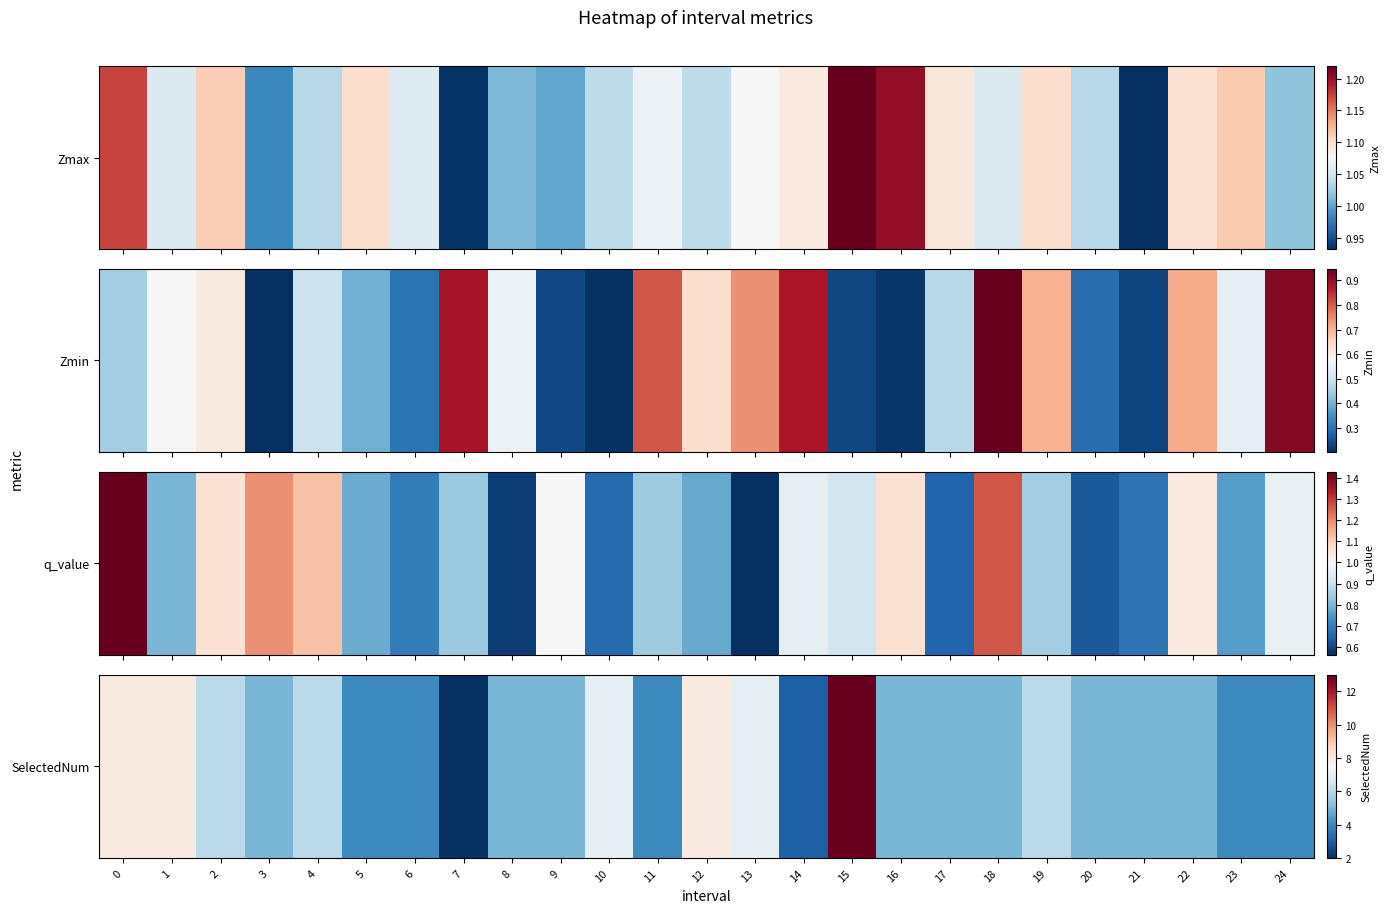

What is the difference between the values at 11 and 21?

1